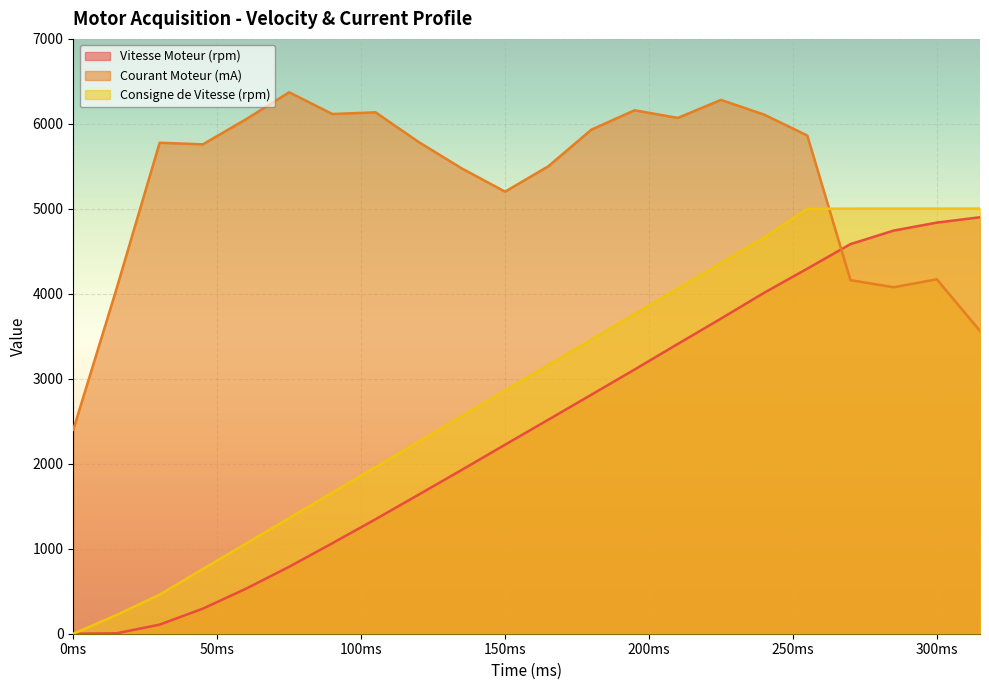

How many data points in Consigne de Vitesse (rpm) are less than 3162?

11